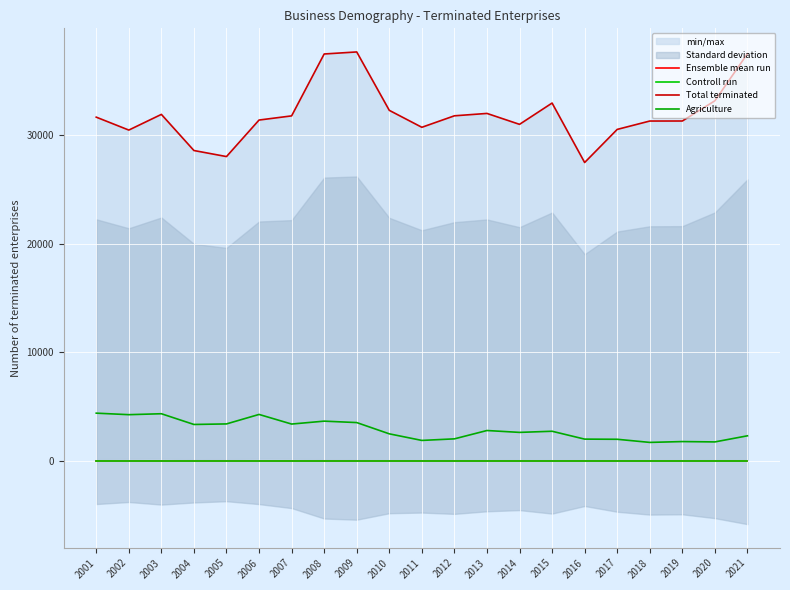

How many values in the Total terminated series are below 31651?

10